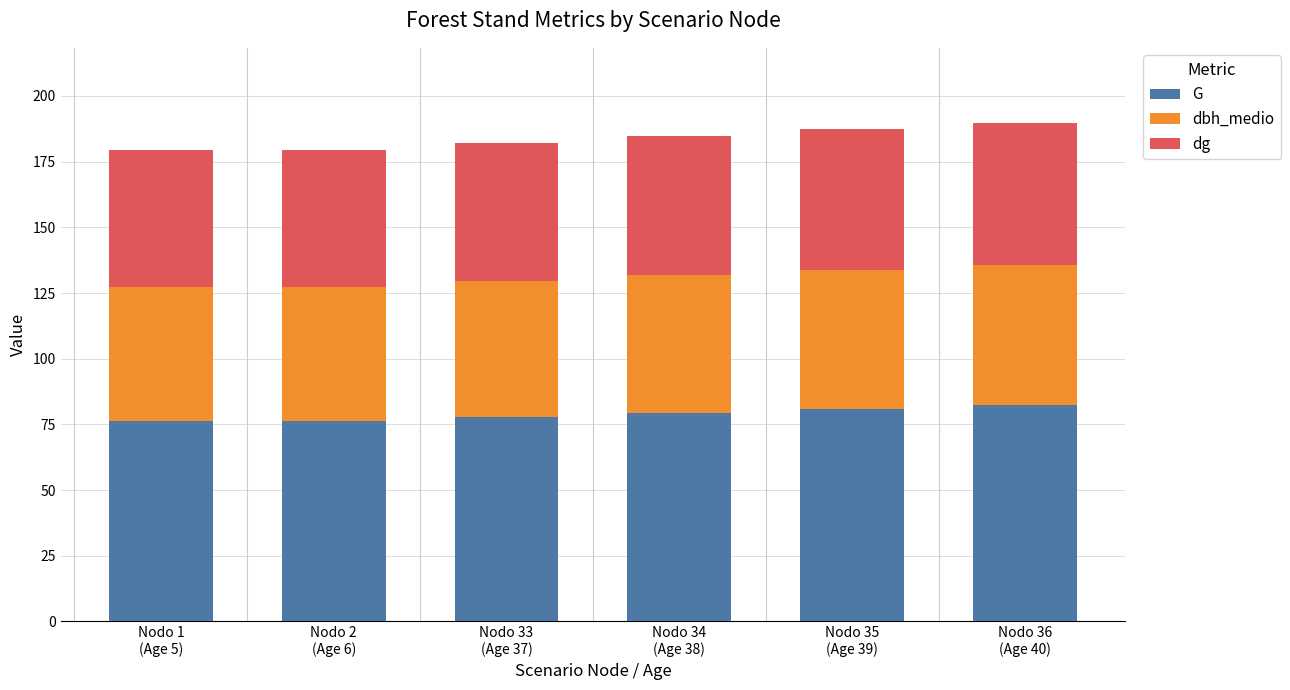

What is the average value of the G series?

78.9